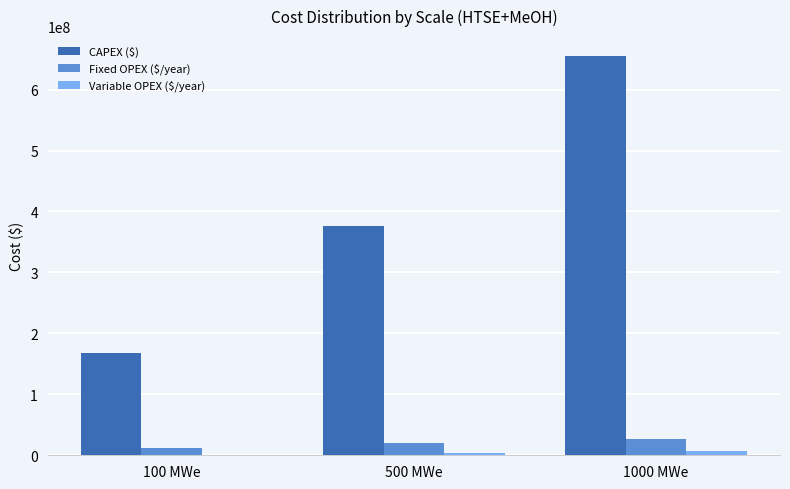

Which series has the largest total across all categories?

CAPEX ($)